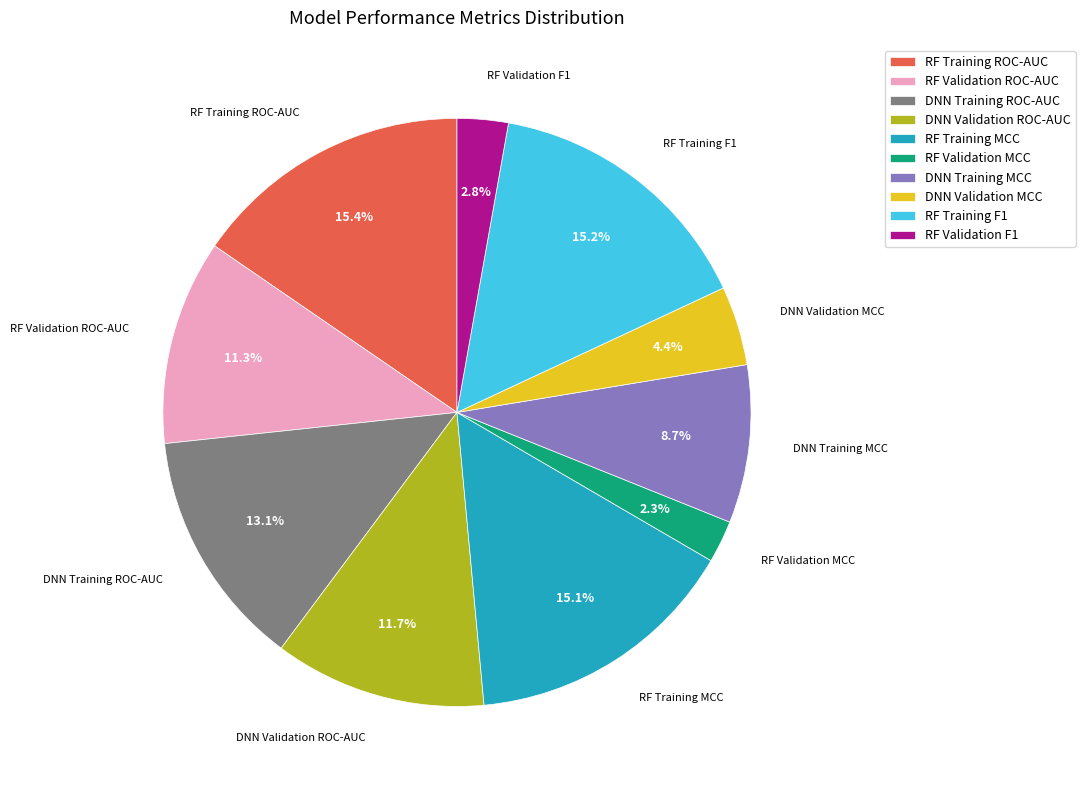

Between DNN Training MCC and RF Training MCC, which is larger?

RF Training MCC